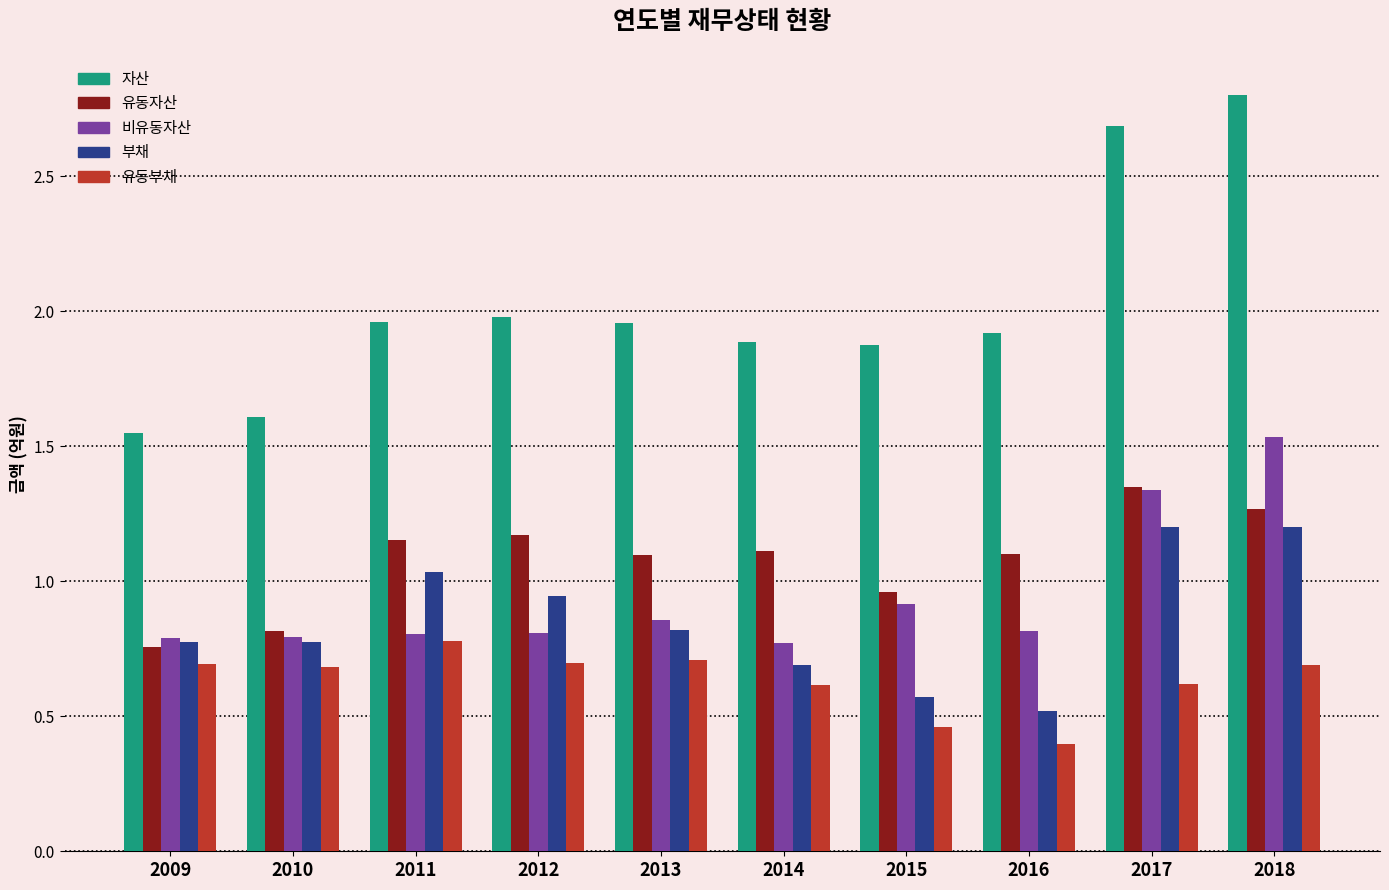

What is the maximum value shown in the chart?

2.8